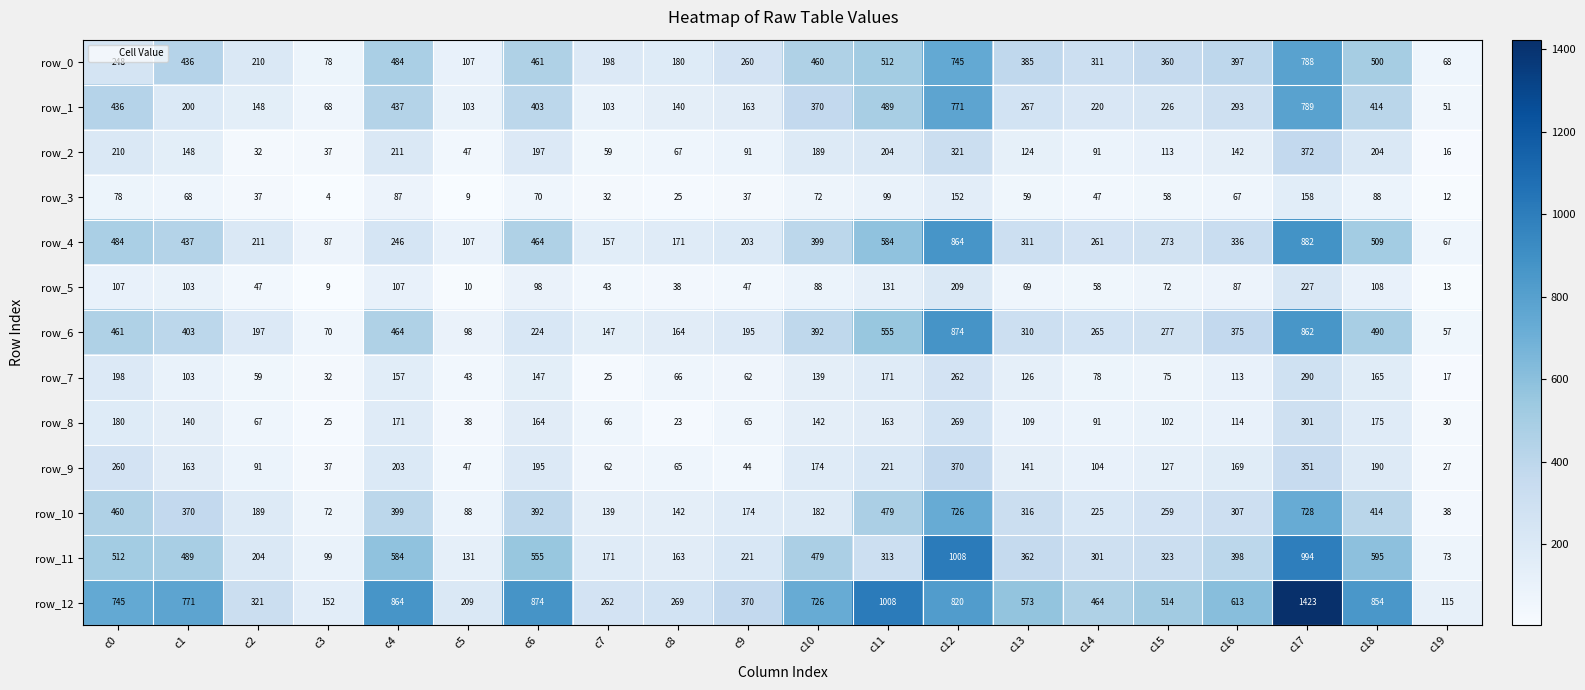

Is it true that row_2 equals 223 at c17?

False